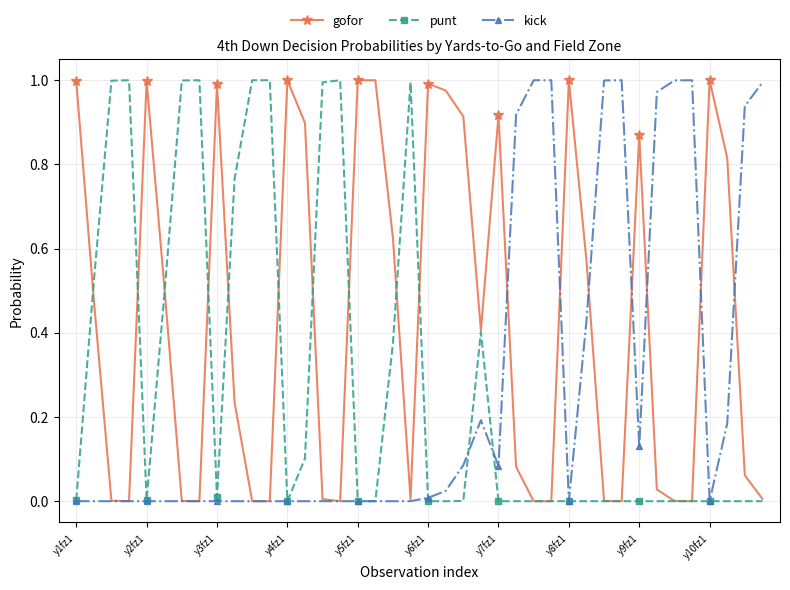

What are all the series names shown in the legend?

gofor, punt, kick